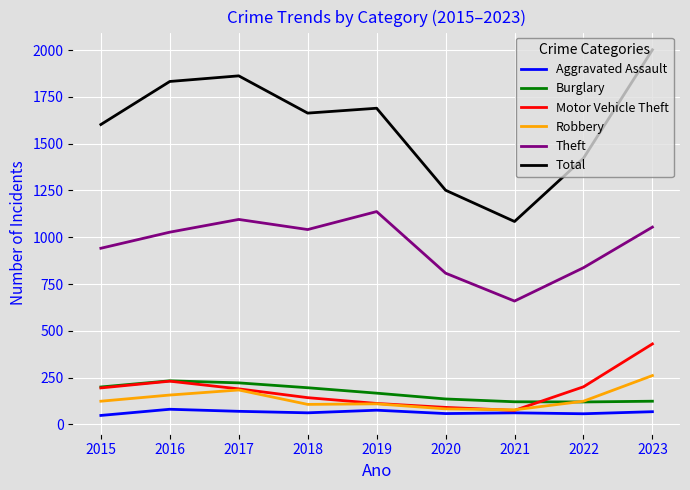

At which category does Theft reach its first local valley?

2018